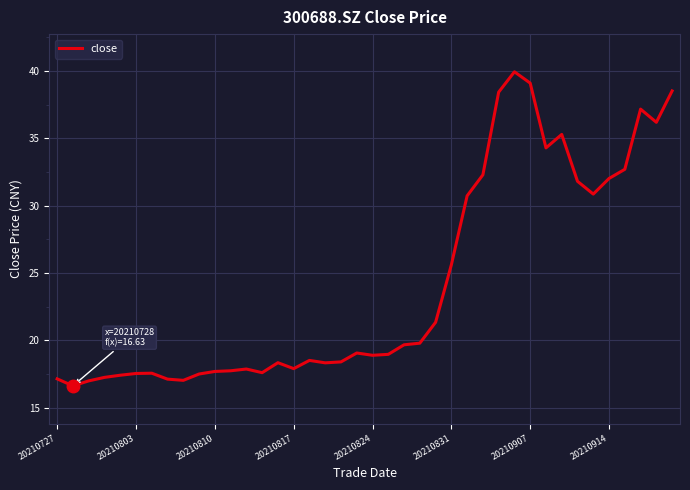

What is the minimum value shown in the chart?

16.6